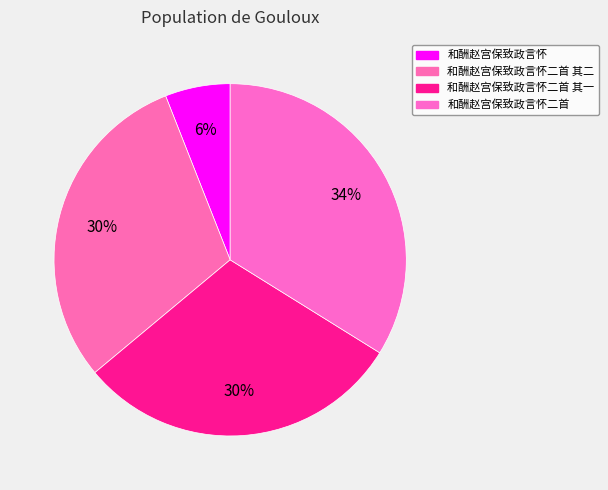

Do 和酬赵宫保致政言怀二首 and 和酬赵宫保致政言怀二首 其二 together represent more than half of the pie?

Yes